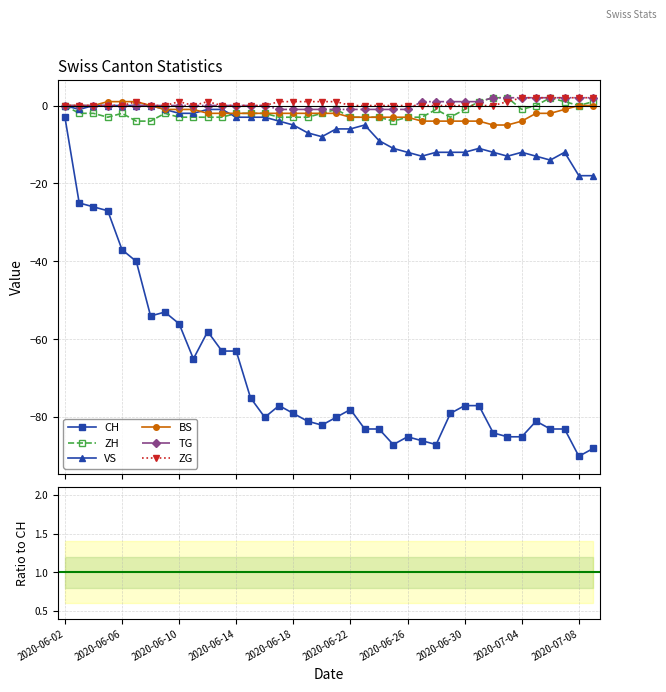

Count the number of categories in the chart.

38